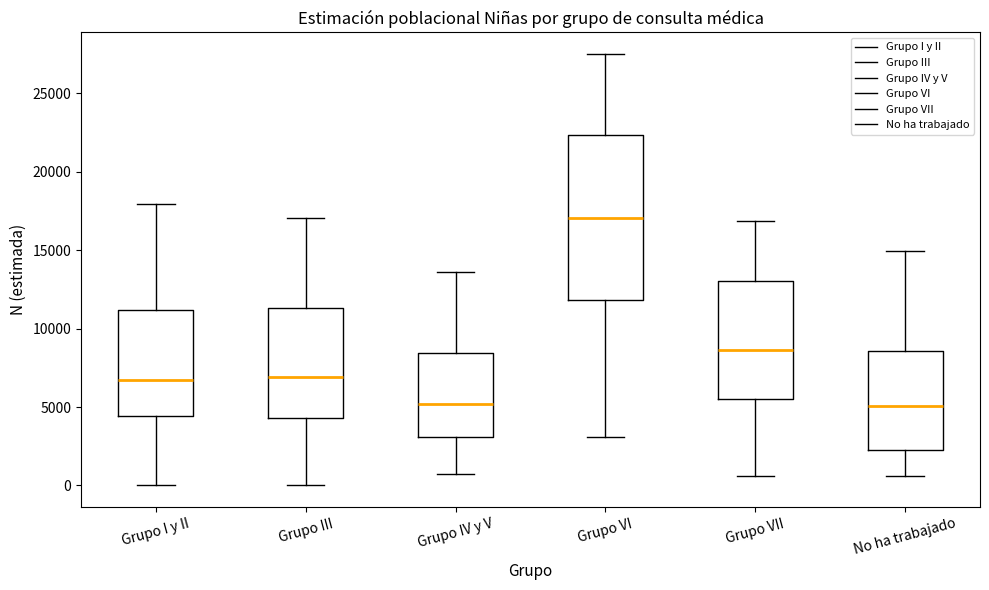

Reading left to right, transcribe this box plot: for each box, give where its median line is, the range the box spans, and where its two whiskers end, as read against the y-axis. The values are not printed on the chart, so give them approximately, as read against the axis.

Grupo I y II: median 7000, box 4500 to 11000, whiskers 0 to 18000
Grupo III: median 7000, box 4500 to 11500, whiskers 0 to 17000
Grupo IV y V: median 5000, box 3000 to 8500, whiskers 500 to 13500
Grupo VI: median 17000, box 12000 to 22500, whiskers 3000 to 27500
Grupo VII: median 8500, box 5500 to 13000, whiskers 500 to 17000
No ha trabajado: median 5000, box 2000 to 8500, whiskers 500 to 15000